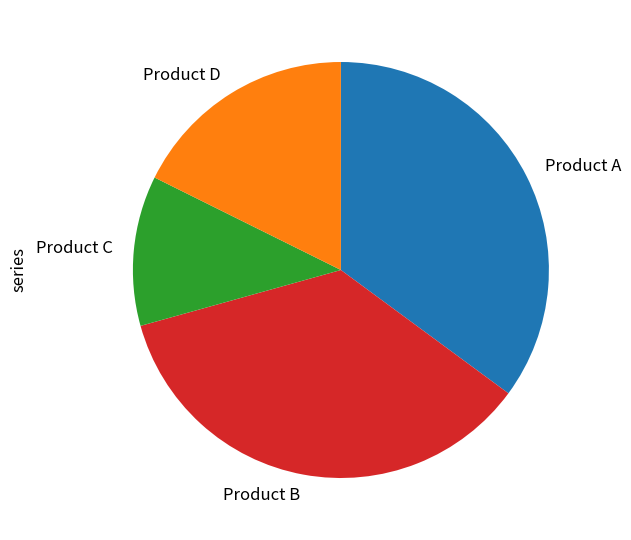

How many slices are in this pie chart?

4